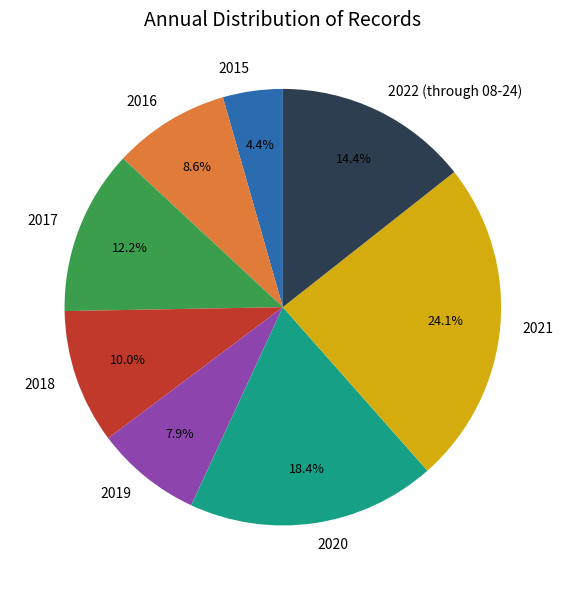

Which category has the biggest portion of the pie?

2021